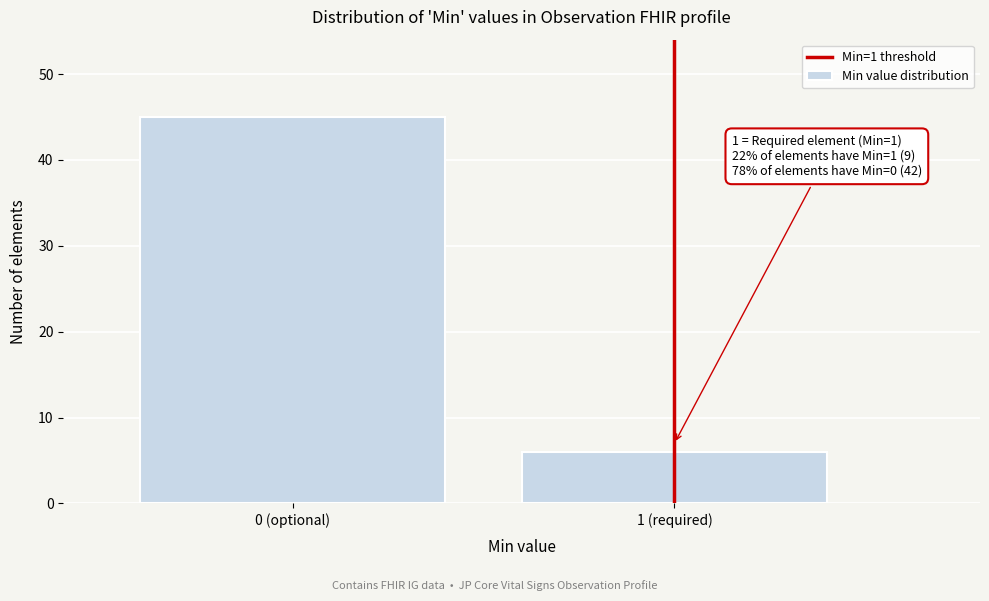

Reading left to right, list all the values displayed in this chart.

0 (optional)=45	1 (required)=6